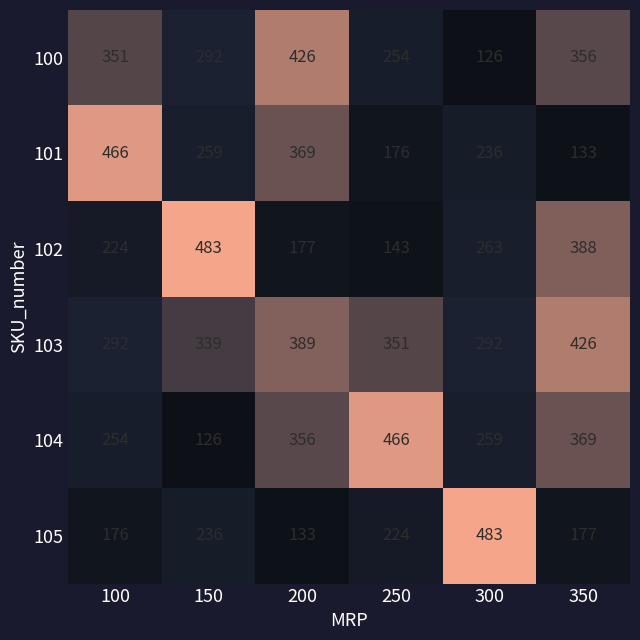

Read the 104 value at 100, to the nearest 50.

250